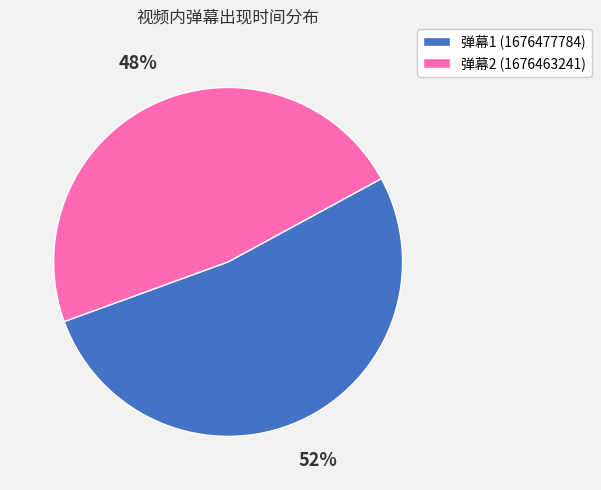

To the nearest percent, what is the average slice percentage?

50%